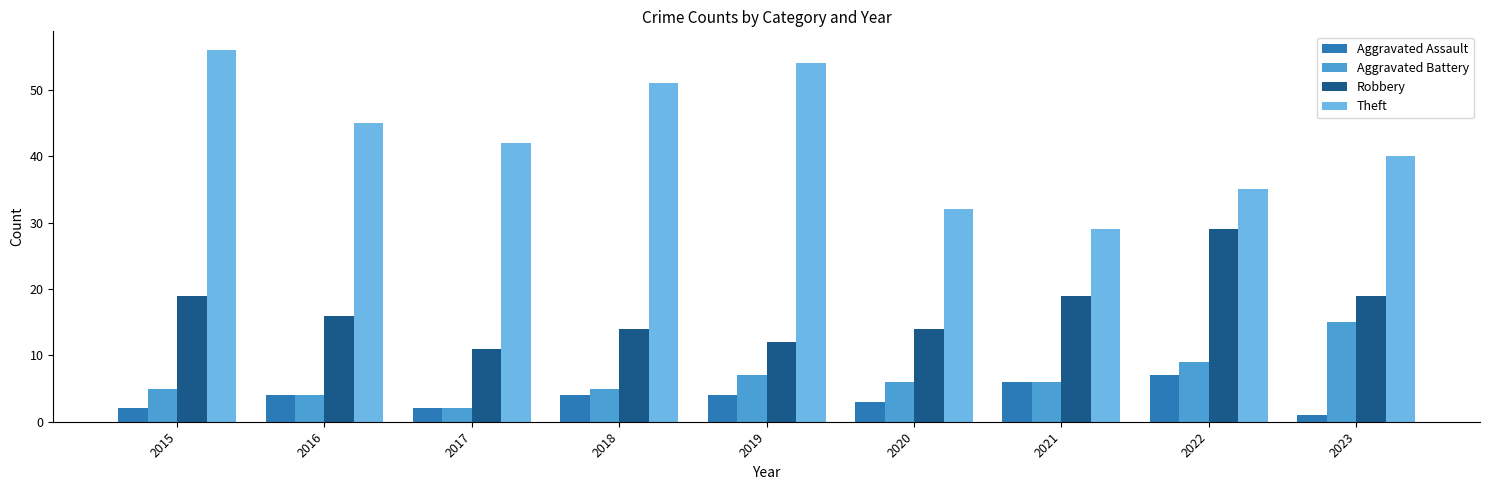

Reading left to right, transcribe all the data shown in this chart.

Aggravated Assault: 2	4	2	4	4	3	6	7	1
Aggravated Battery: 5	4	2	5	7	6	6	9	15
Robbery: 19	16	11	14	12	14	19	29	19
Theft: 56	45	42	51	54	32	29	35	40